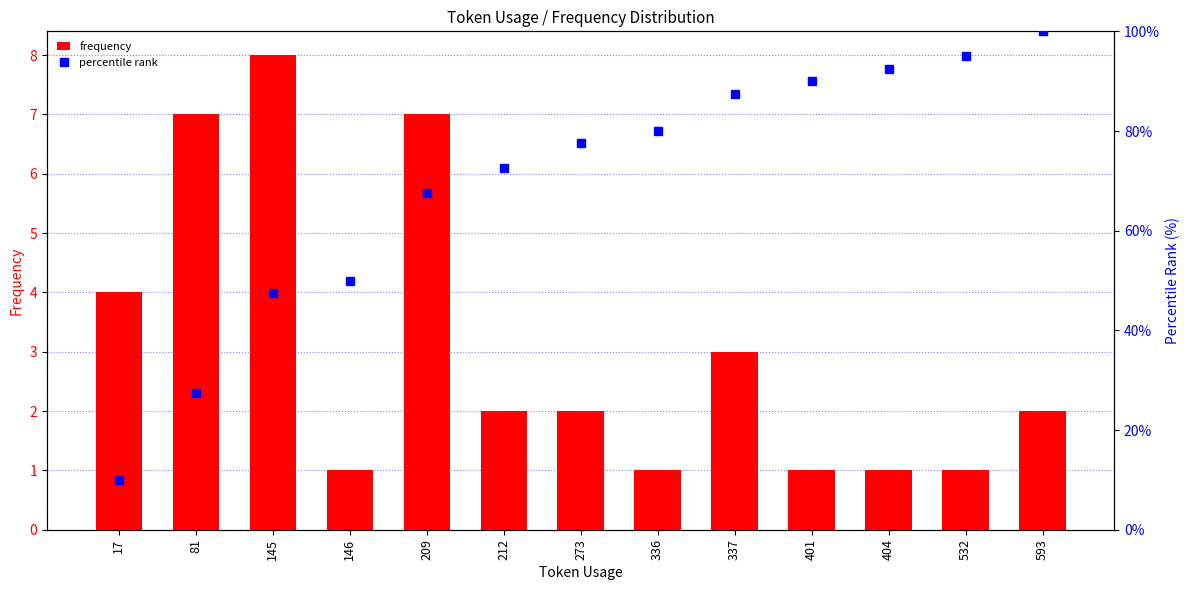

What is the maximum value for frequency?

8